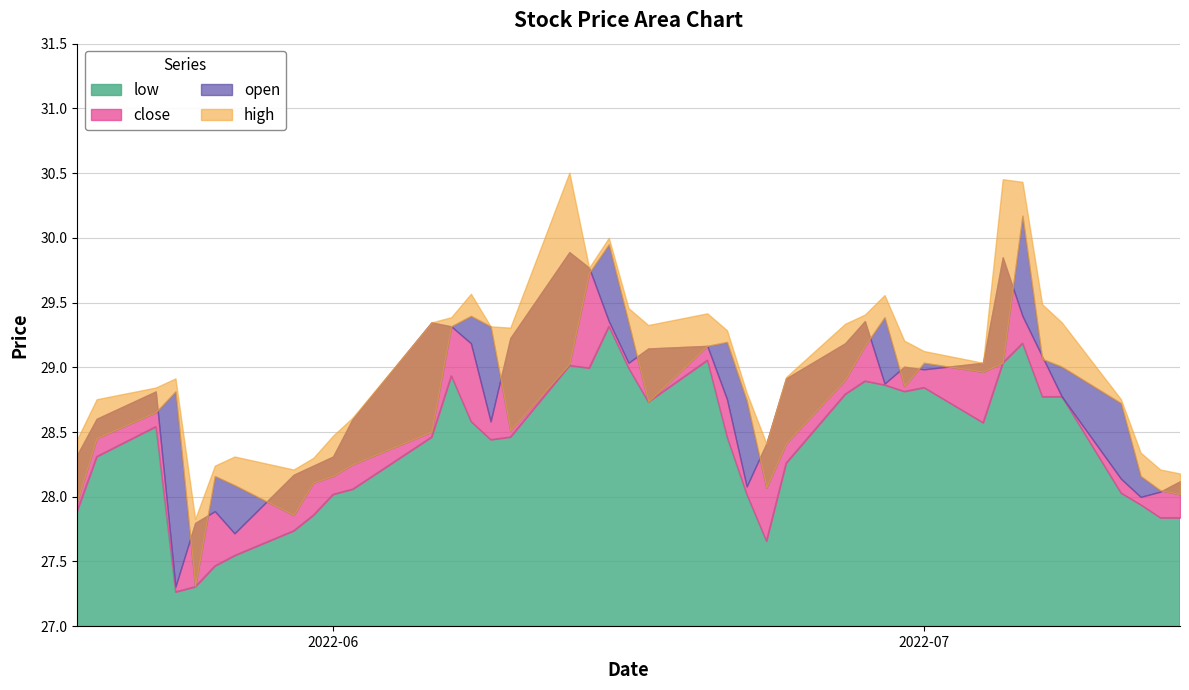

Does the chart have visible grid lines?

Yes